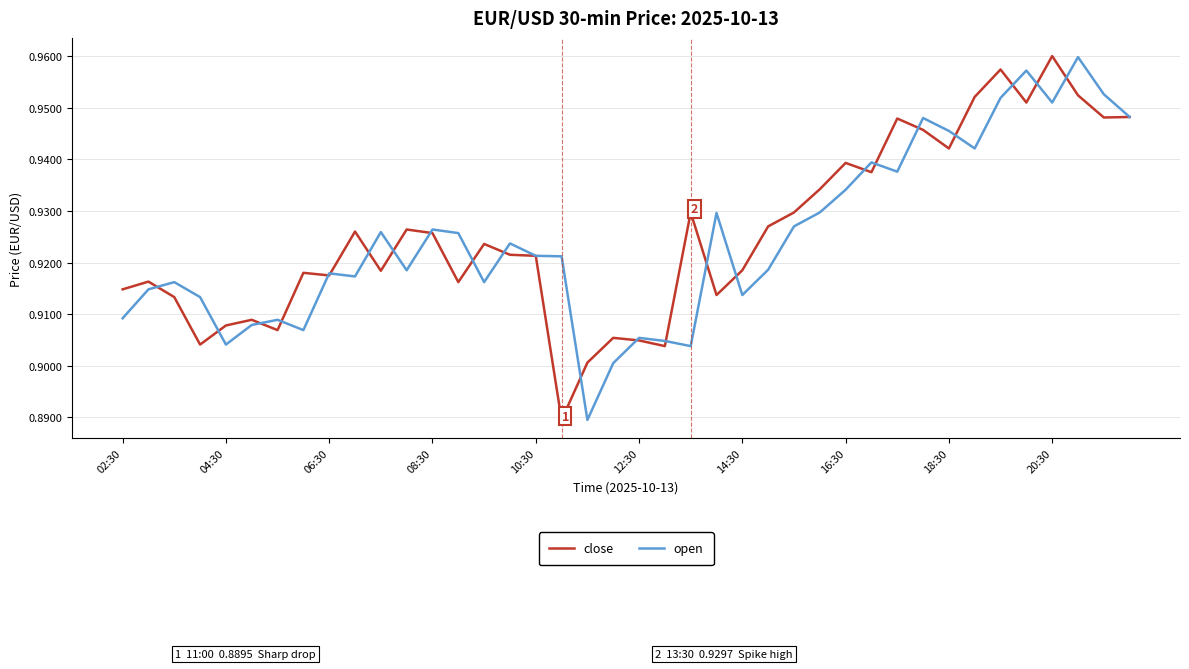

Does the chart display data point markers on the line(s)?

No